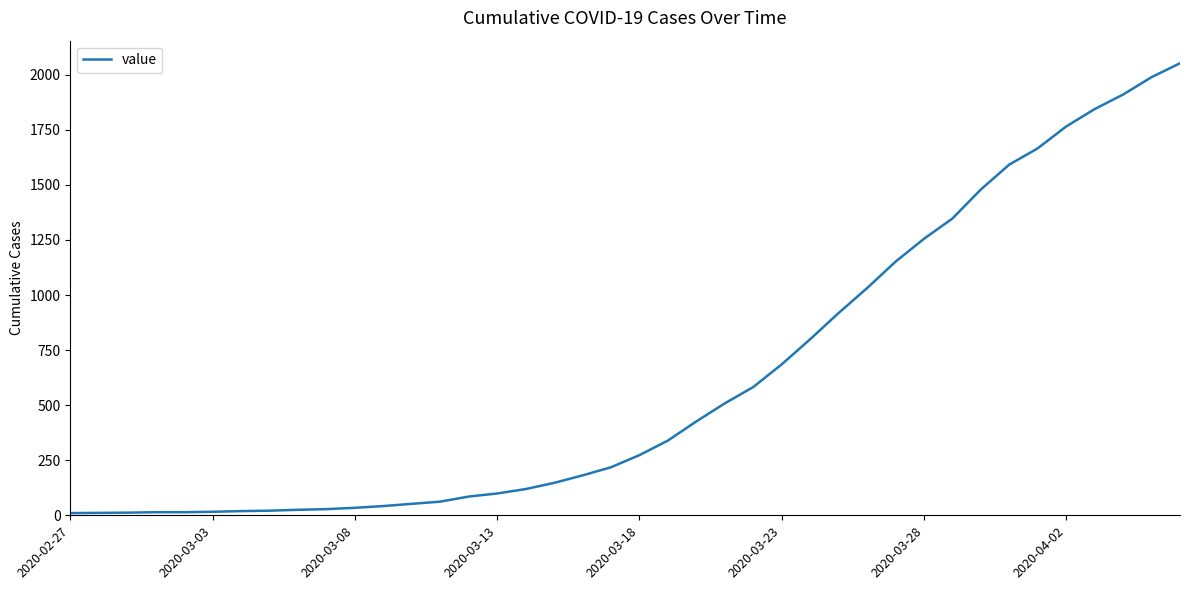

What is the greatest value displayed?

2052